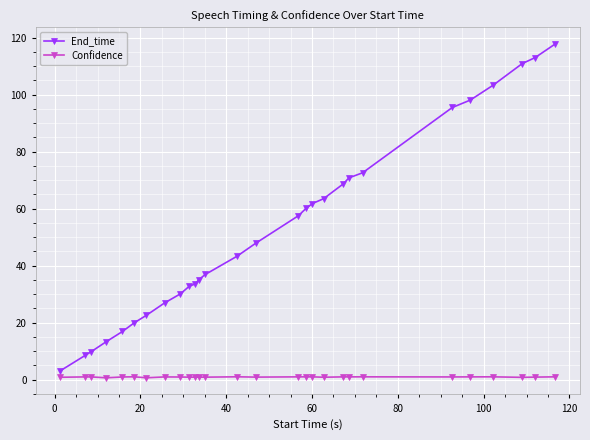

Which series has the widest spread of values?

End_time